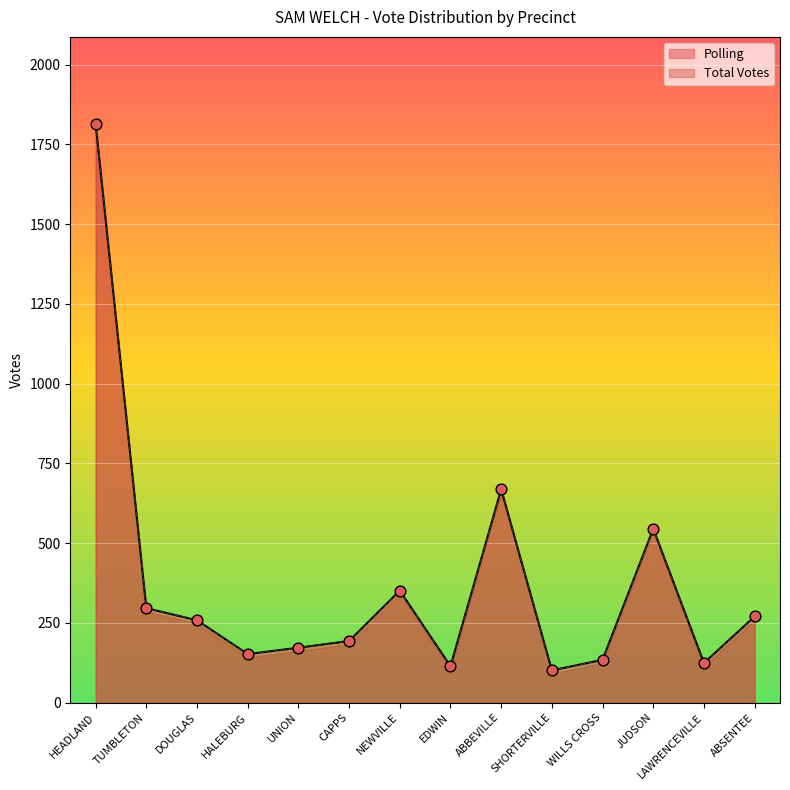

At which category is the sum across all series the highest?

HEADLAND